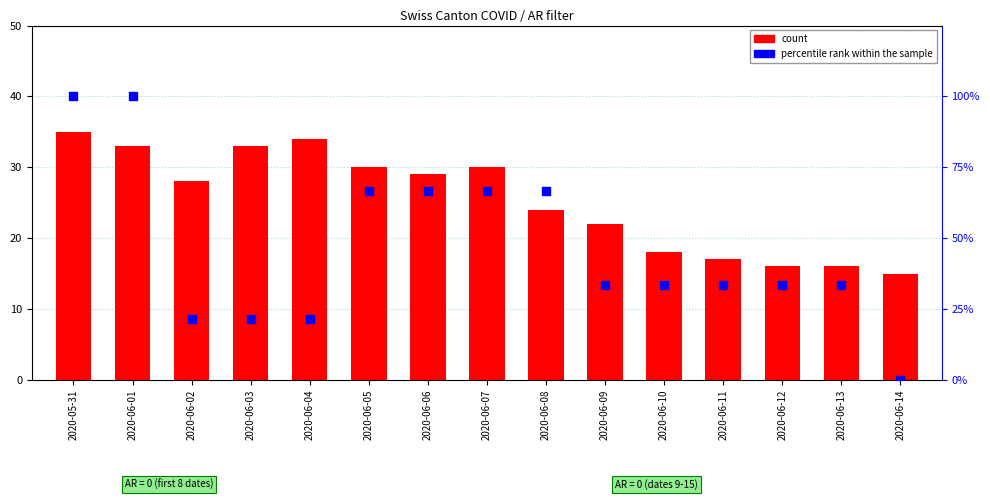

What are all the series names shown in the legend?

count, percentile rank within the sample